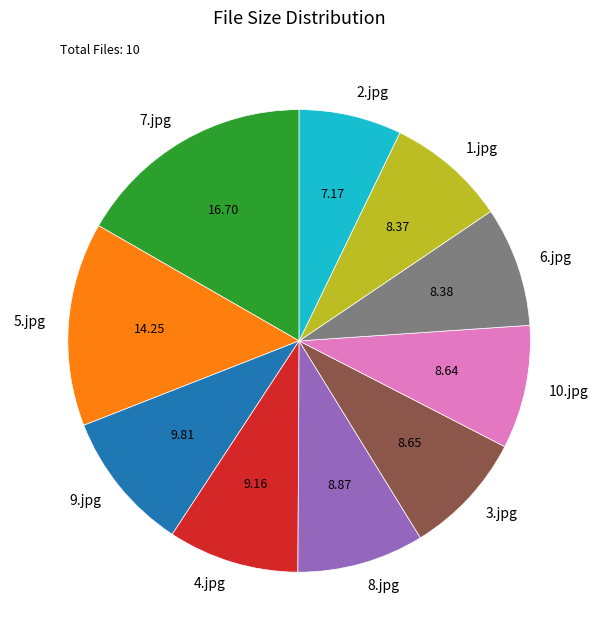

Which has a higher value, 9.jpg or 2.jpg?

9.jpg